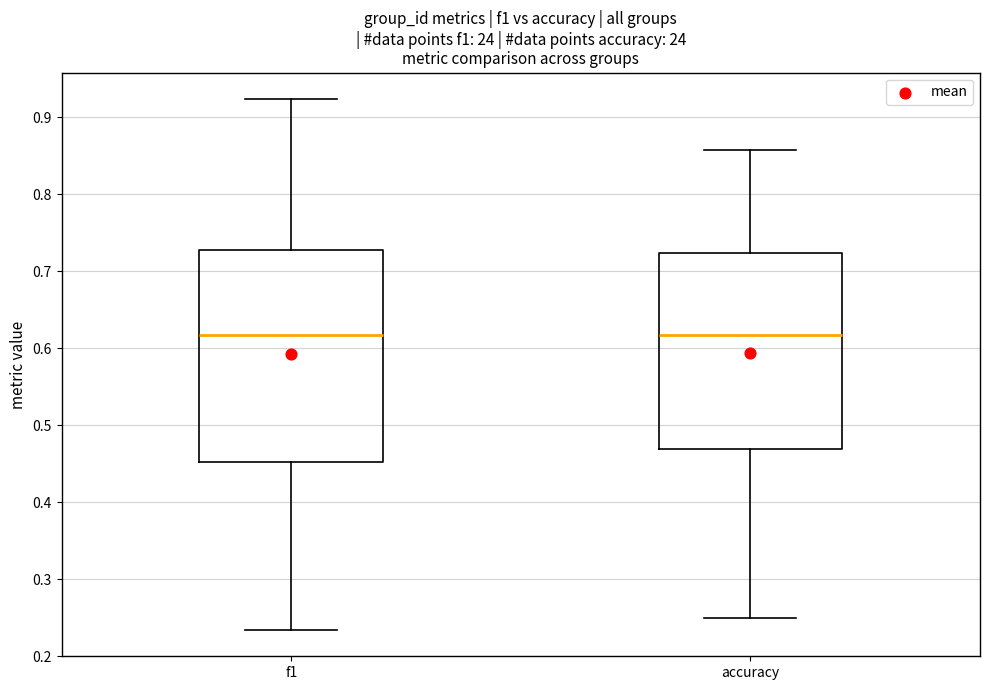

Reading left to right, transcribe this box plot: for each box, give where its median line is, the range the box spans, and where its two whiskers end, as read against the y-axis. The values are not printed on the chart, so give them approximately, as read against the axis.

f1: median 0.62, box 0.45 to 0.73, whiskers 0.23 to 0.92
accuracy: median 0.62, box 0.47 to 0.72, whiskers 0.25 to 0.86